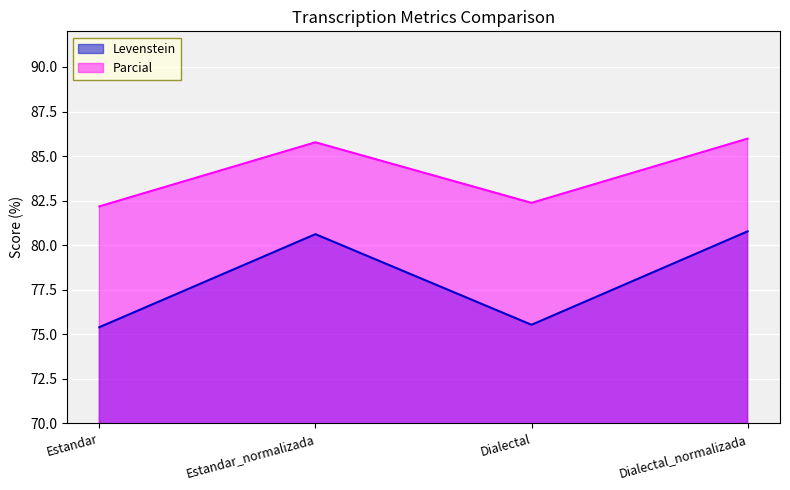

What position from the right is Dialectal?

2